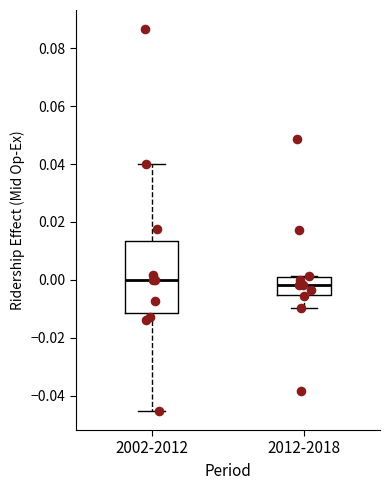

Reading left to right, transcribe this box plot: for each box, give where its median line is, the range the box spans, and where its two whiskers end, as read against the y-axis. The values are not printed on the chart, so give them approximately, as read against the axis.

2002-2012: median 0.000, box -0.012 to 0.014, whiskers -0.046 to 0.040
2012-2018: median -0.002, box -0.006 to 0.002, whiskers -0.010 to 0.002